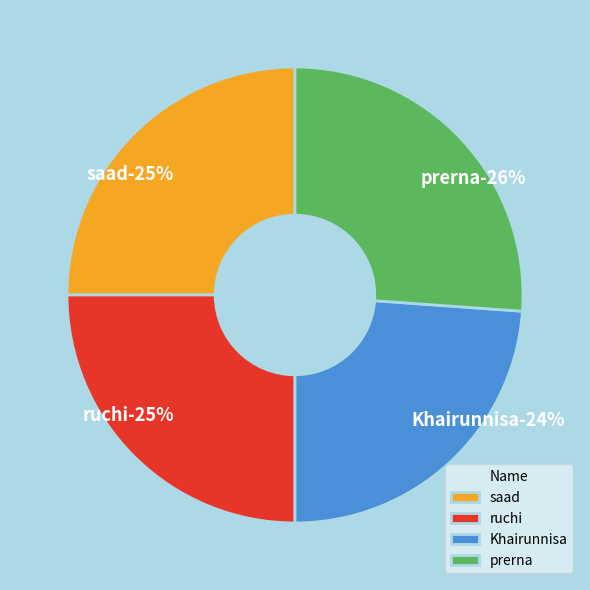

Rank the categories by value from highest to lowest.

prerna, saad, ruchi, Khairunnisa